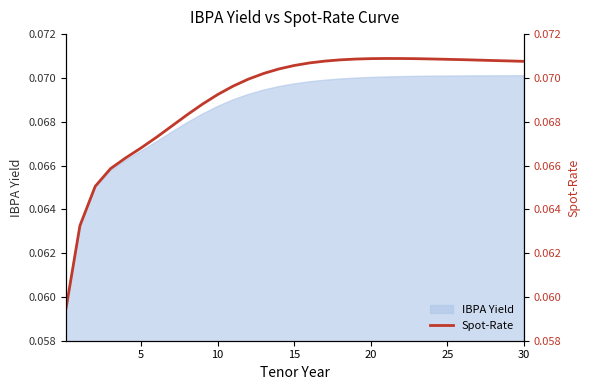

What is the minimum value shown in the chart?

0.1